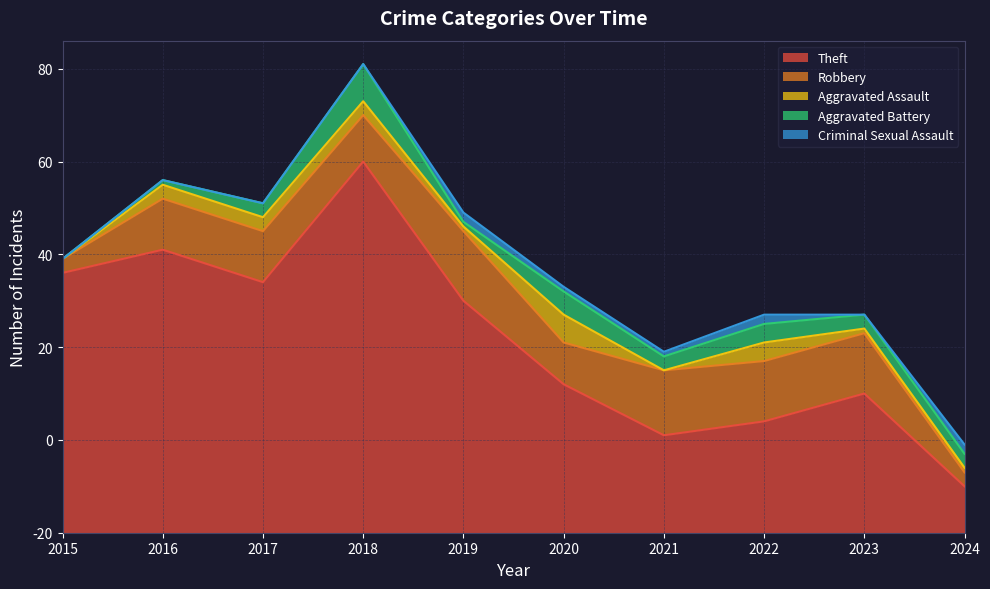

What is the sum of the Aggravated Battery values at 2022 and 2019?

5